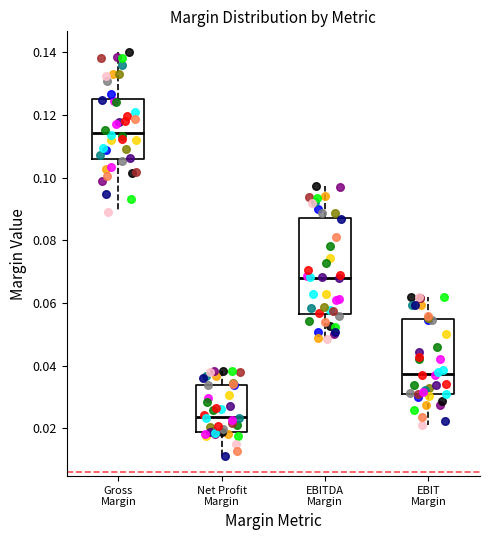

Where does the upper whisker of the box for EBITDA Margin end on the y-axis? The values are not printed on the chart, so give them approximately, as read against the axis.

0.098